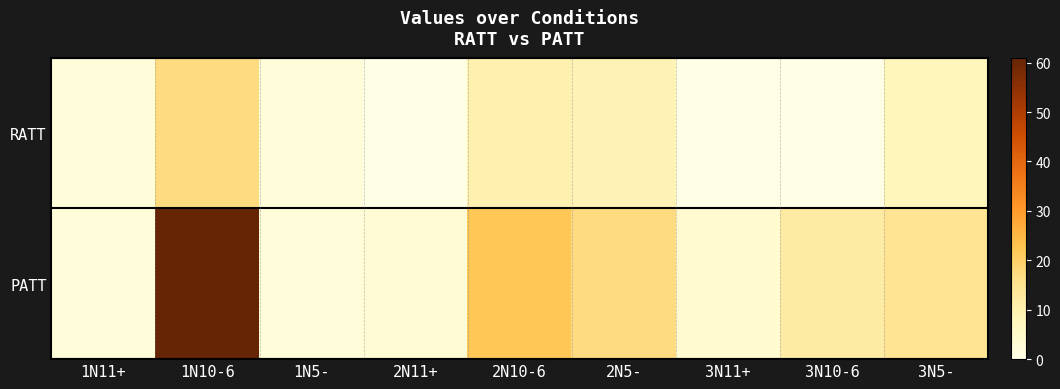

Reading left to right, extract all data points from this chart.

RATT: 1N11+=2	1N10-6=17	1N5-=2	2N11+=0	2N10-6=10	2N5-=9	3N11+=0	3N10-6=0	3N5-=8
PATT: 1N11+=2	1N10-6=61	1N5-=2	2N11+=3	2N10-6=22	2N5-=17	3N11+=4	3N10-6=12	3N5-=15